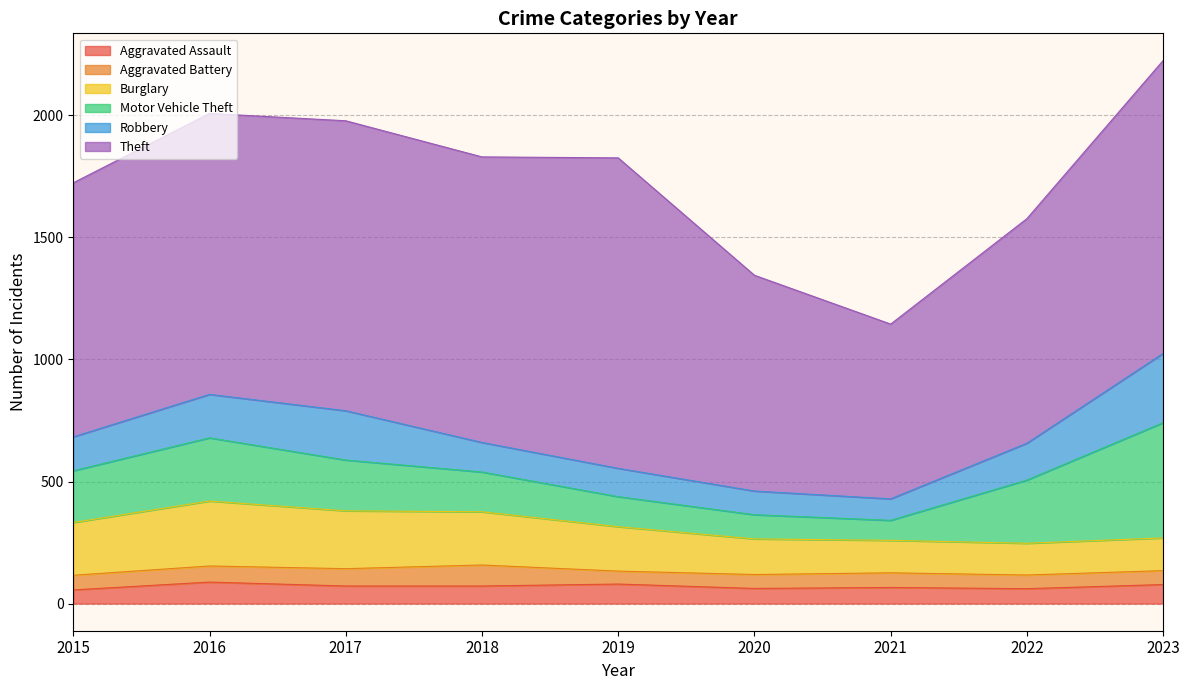

True or false: Robbery and Theft cross at least once.

False